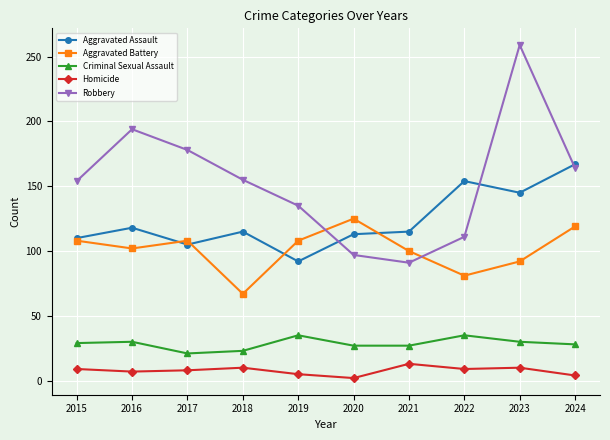

What is the average value of the Robbery series?

154